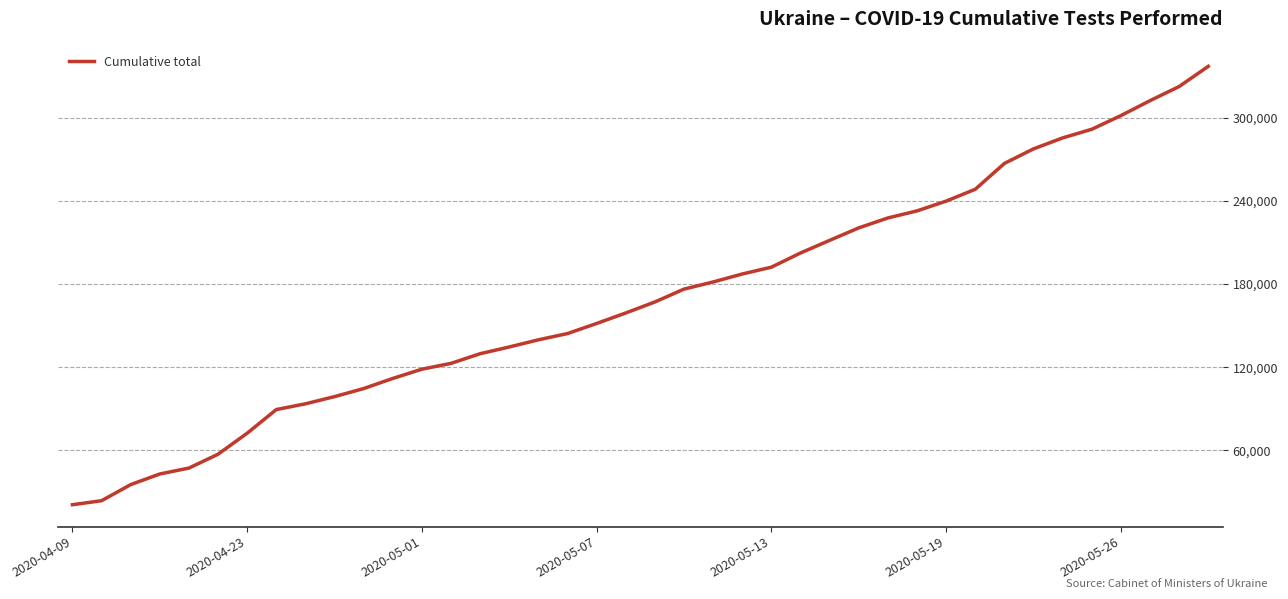

What is the minimum value shown in the chart?

20608